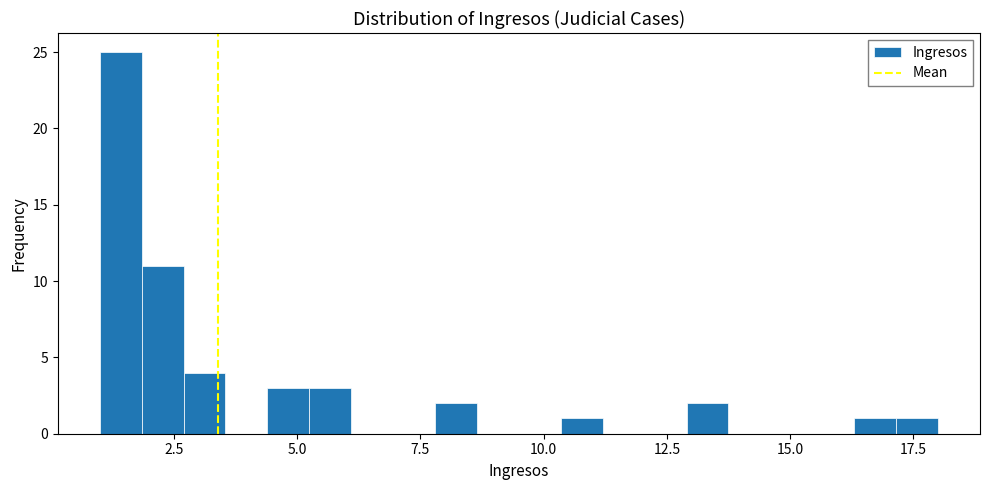

Around what value on the x-axis is the tallest bar? Give the approximate position of its centre, as read against the axis.

1.5